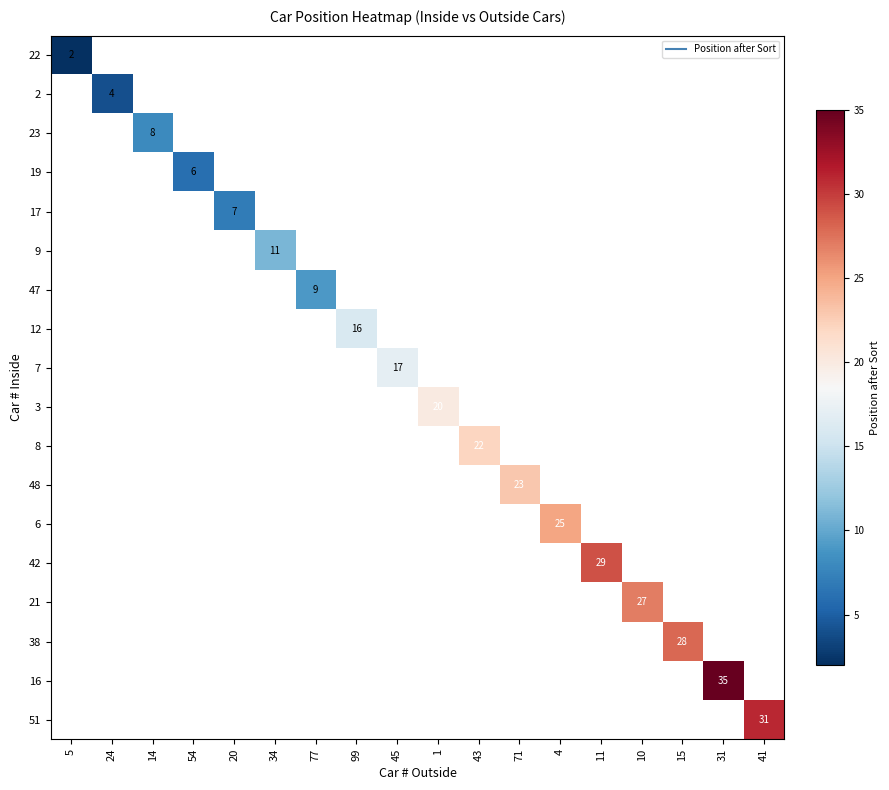

Is the value of 17 at 10 greater than the value of 12 at 54?

No